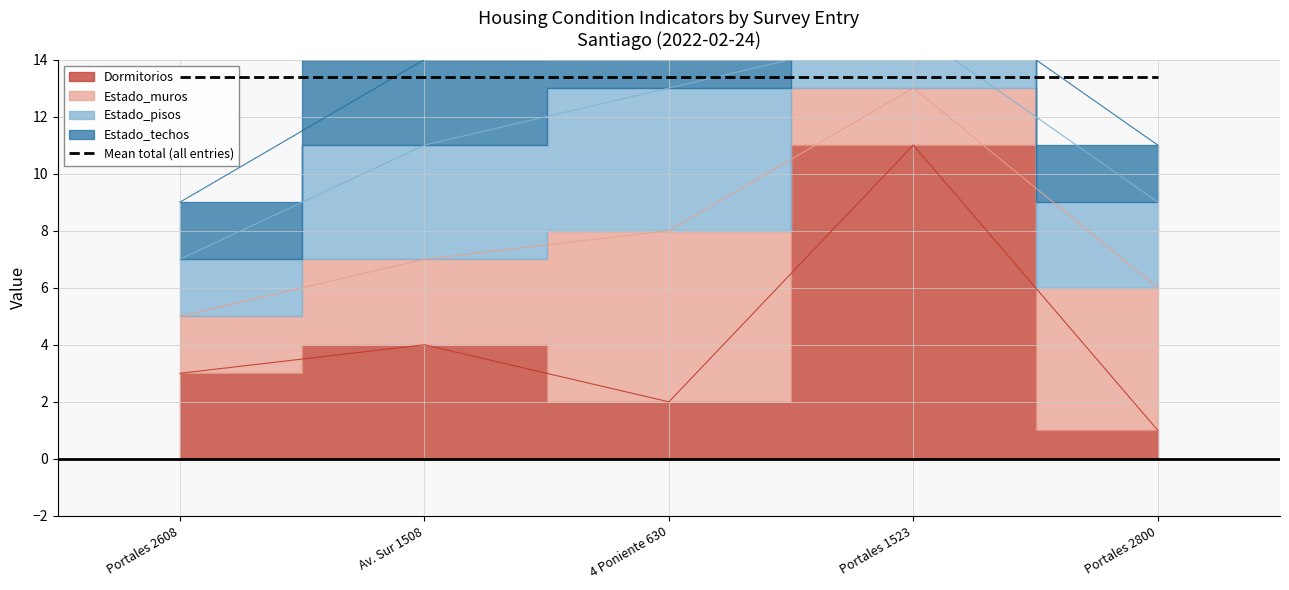

In Estado_pisos, how many points are lower than both neighbors (excluding endpoints)?

1